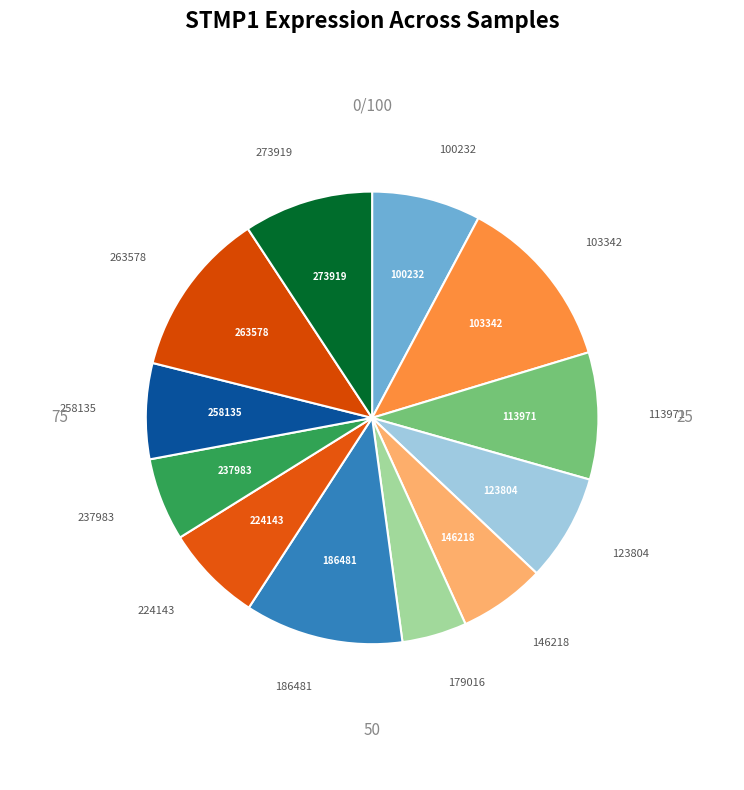

What is the ratio of the value at 103342 to the value at 263578?

1.1